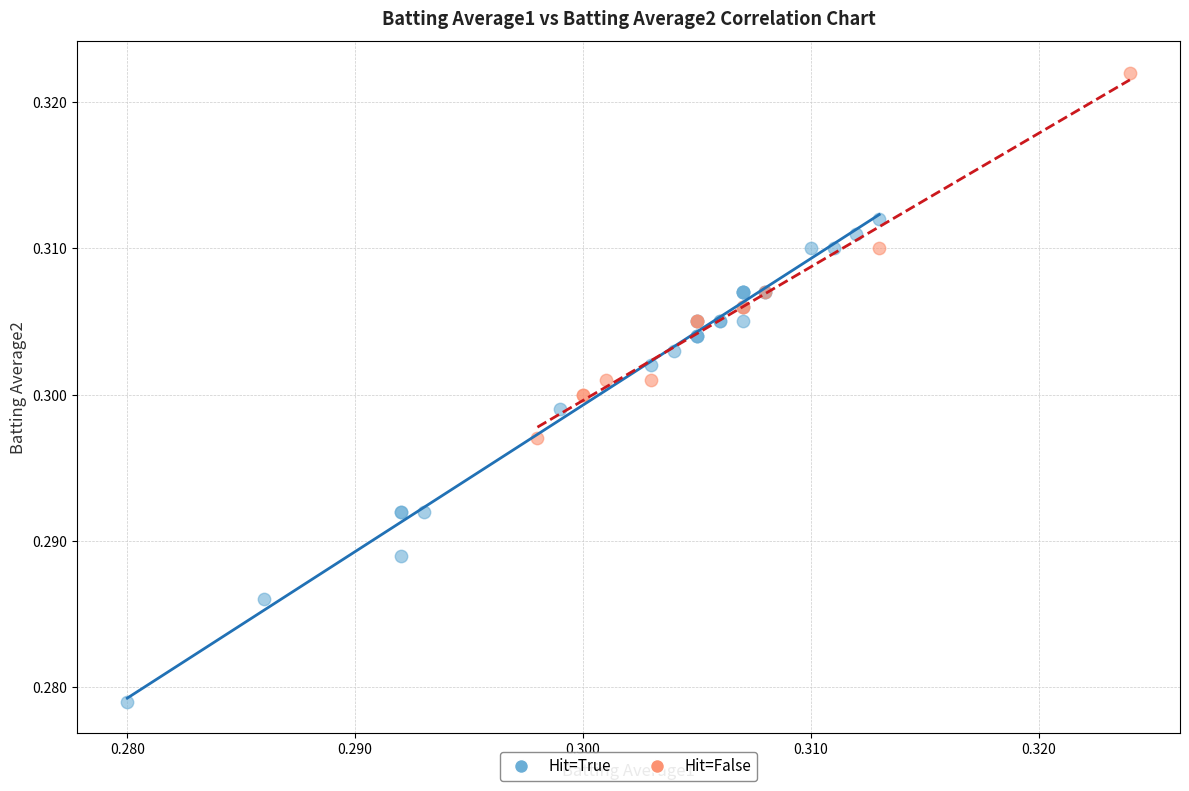

Which series reaches the maximum Y coordinate?

Hit=False